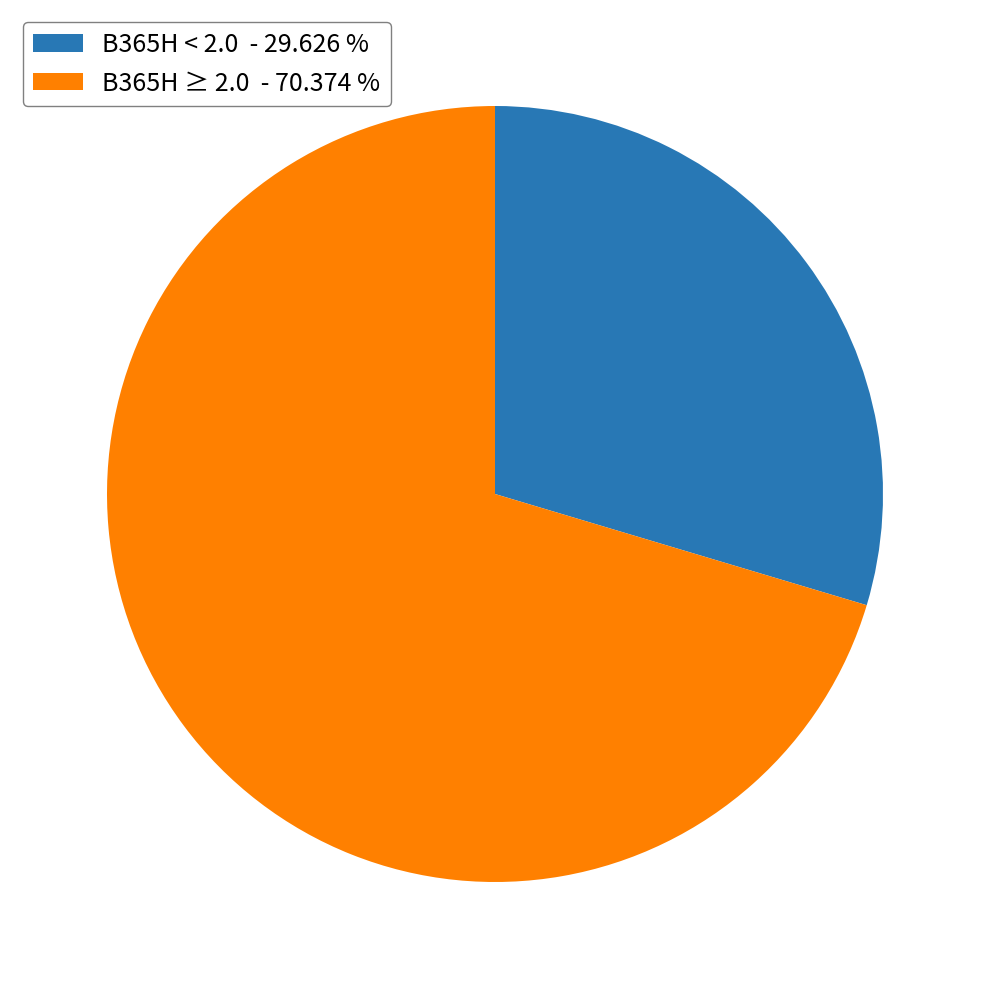

Rank the categories by value from highest to lowest.

B365H ≥ 2.0 - 70.374 %, B365H < 2.0 - 29.626 %